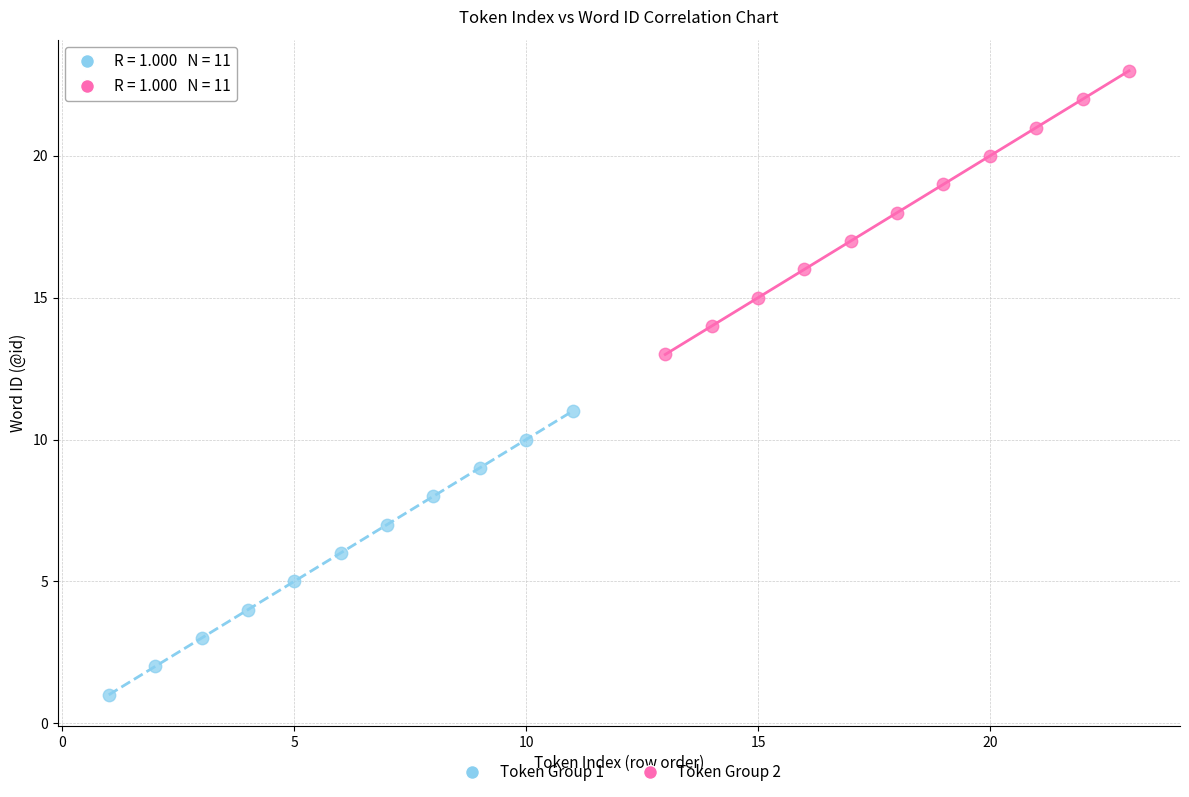

Which series contains the lowest Y value?

Token Group 1